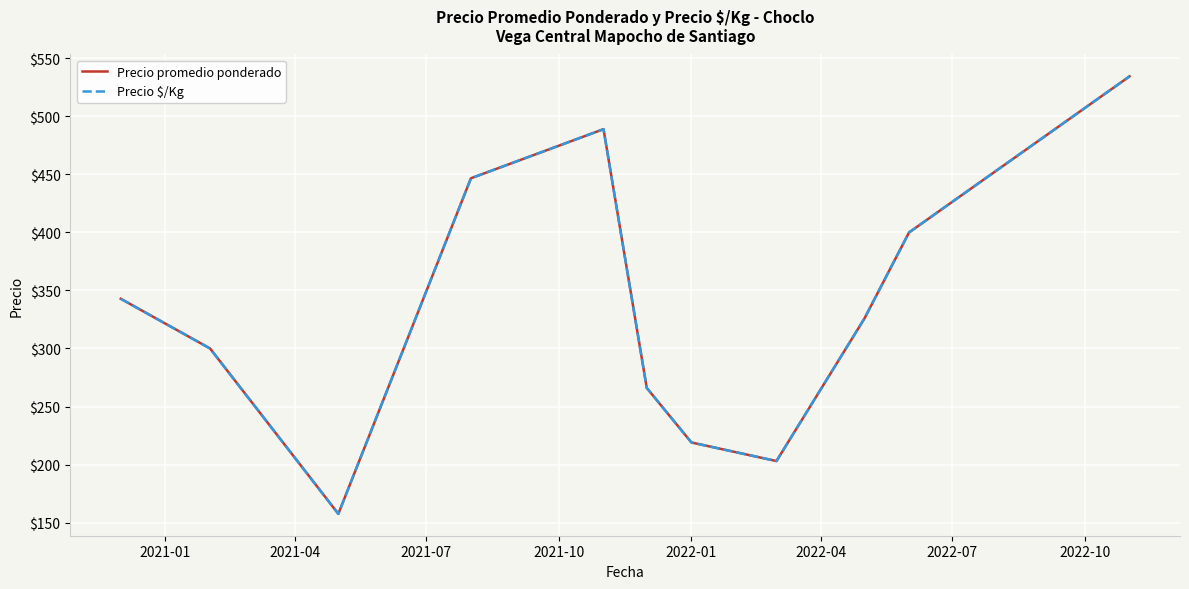

What is the greatest value displayed?

534.5